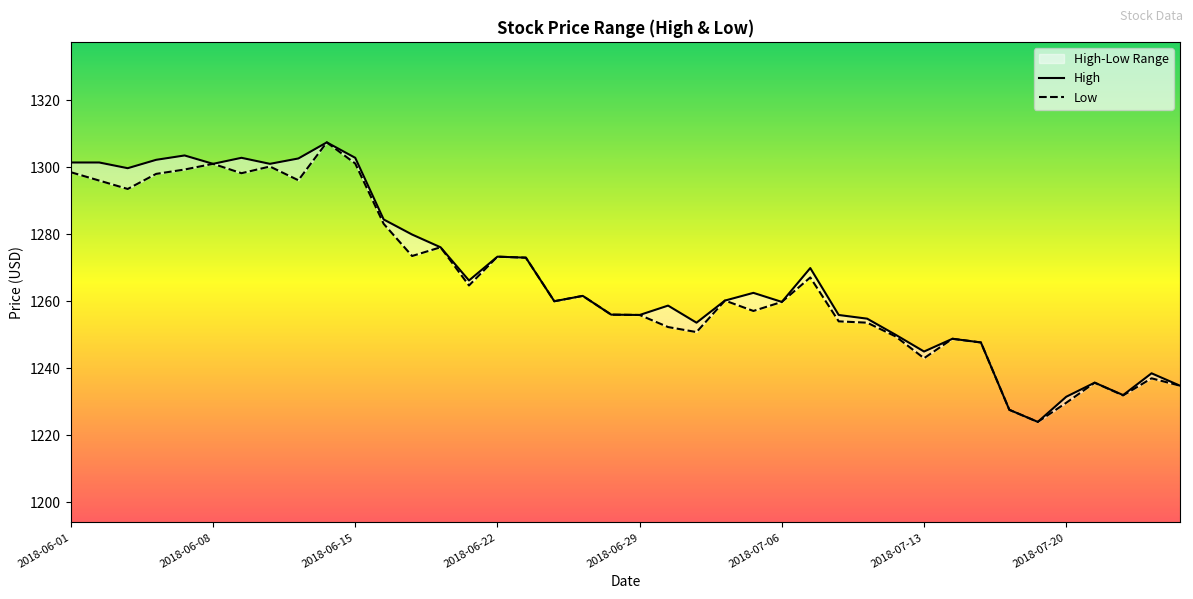

The Low series shows 1293.5 at 2018-06-05. True or false?

True